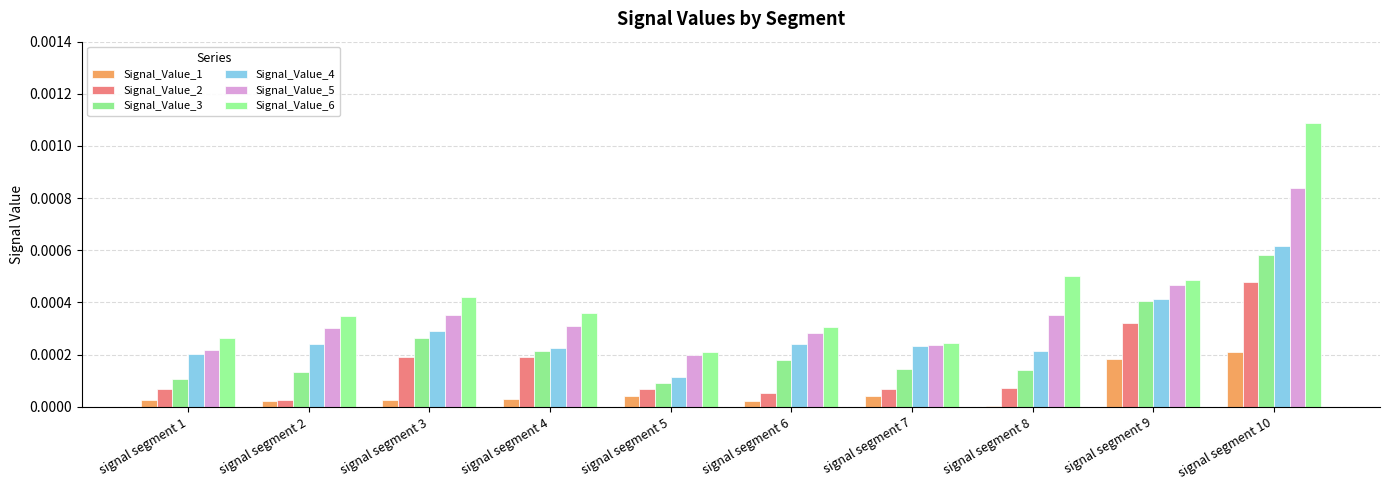

At which category does the chart reach its minimum across all series?

signal segment 8